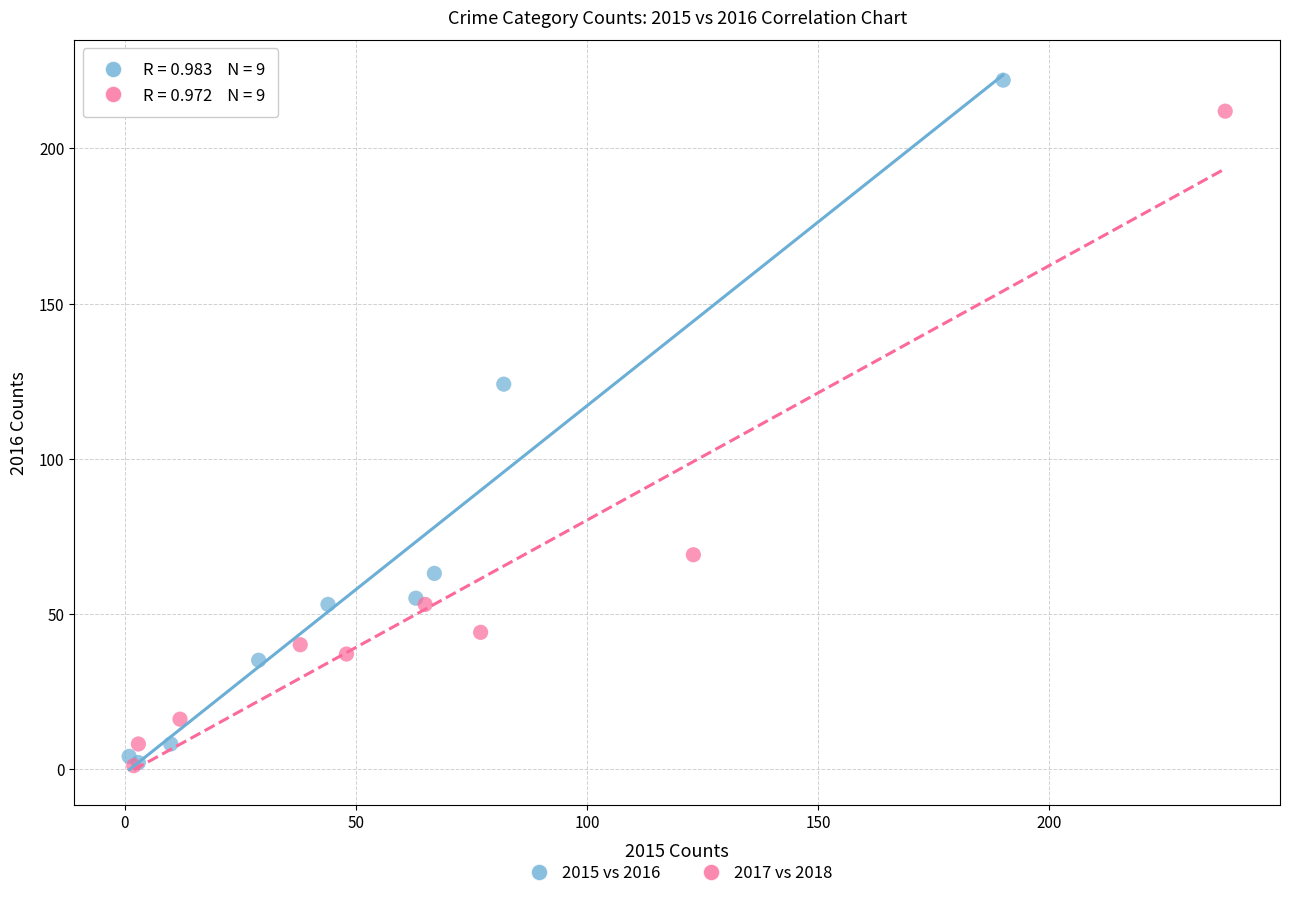

Which series reaches the maximum Y coordinate?

2015 vs 2016